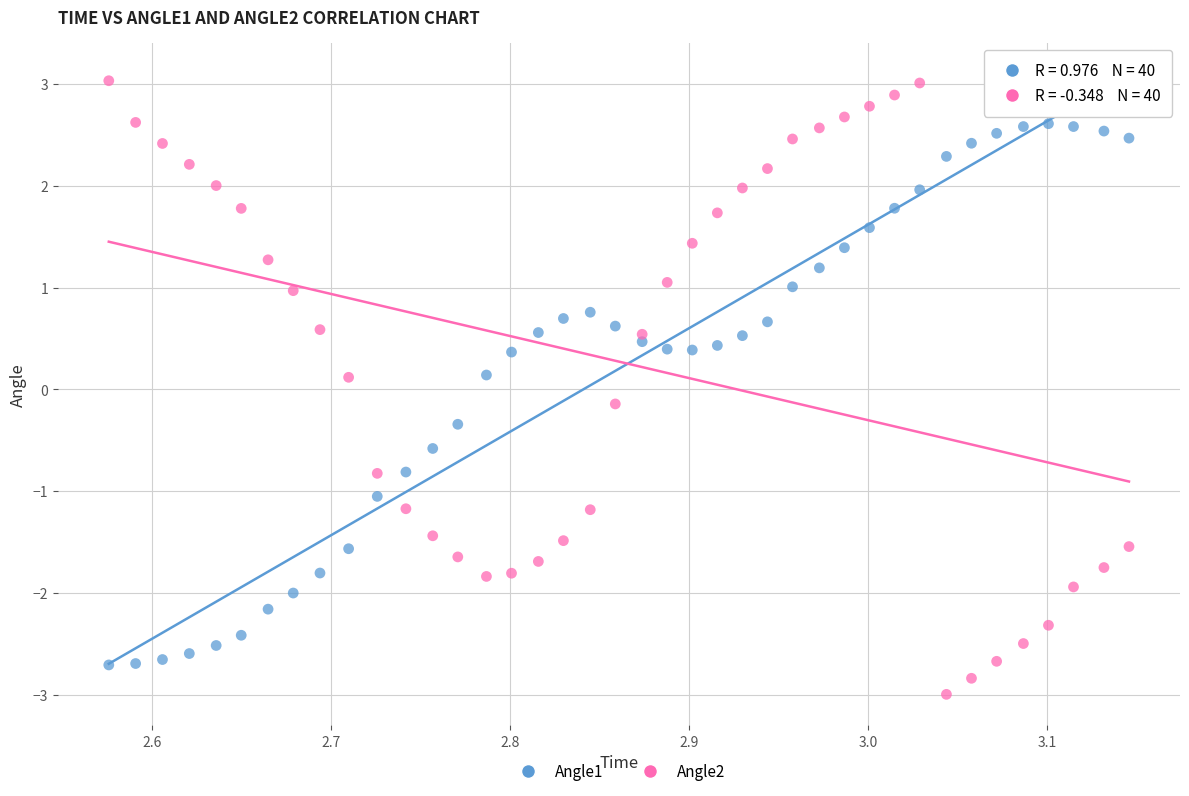

What are all the series names shown in the legend?

Angle1, Angle2